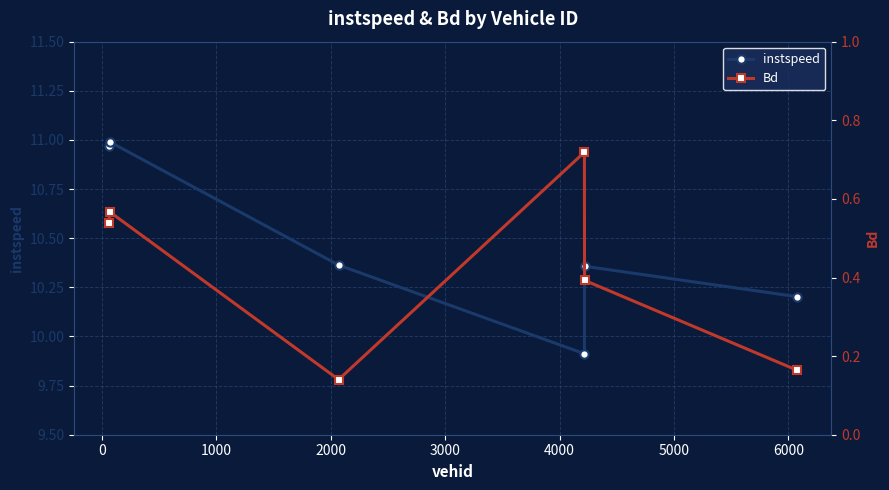

How many interior local valleys does the instspeed series have?

1